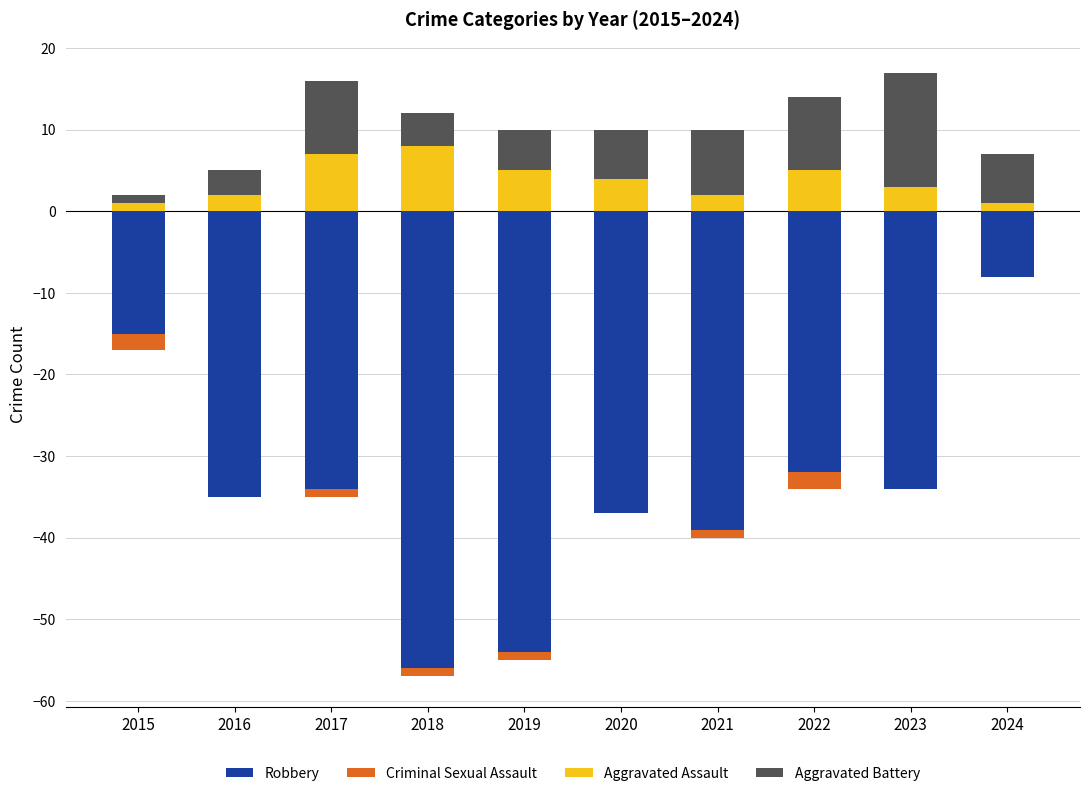

At which label is Criminal Sexual Assault closest to -1?

2017